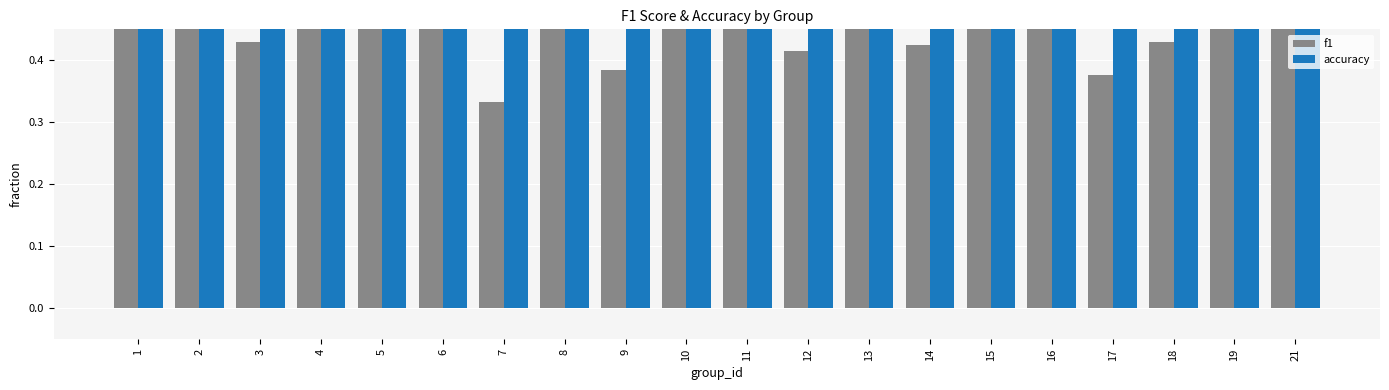

Count the accuracy values in the range 0 to 1.

20